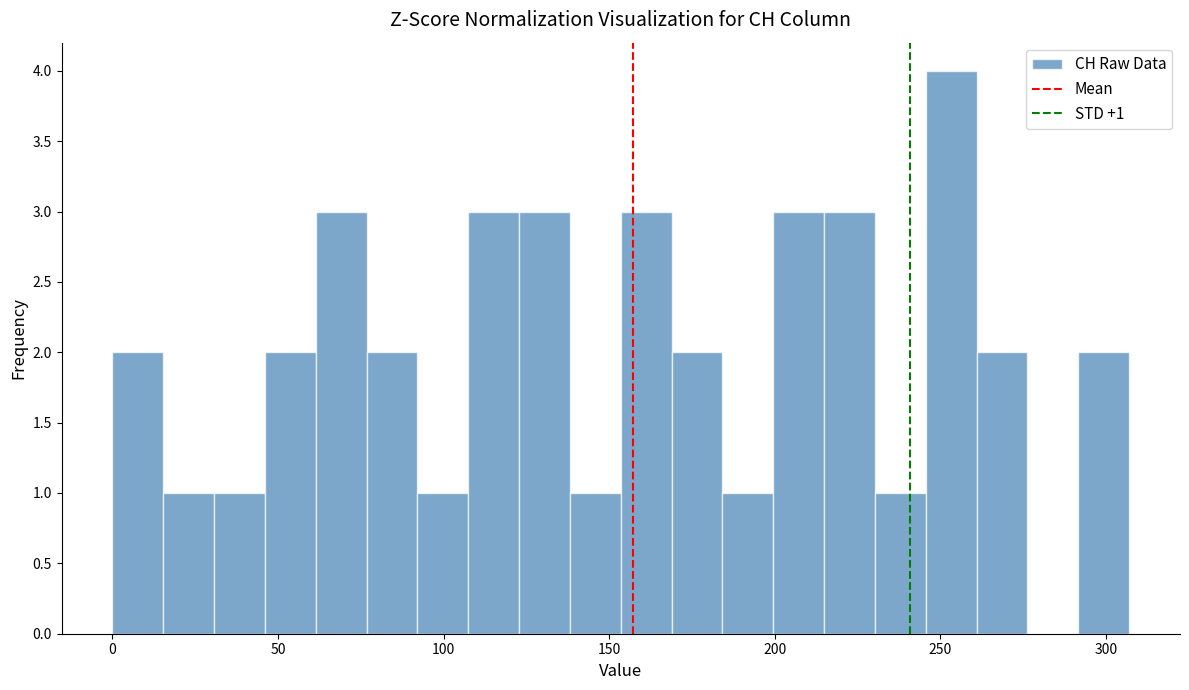

Read against the x-axis, roughly where is the centre of the tallest bar?

255